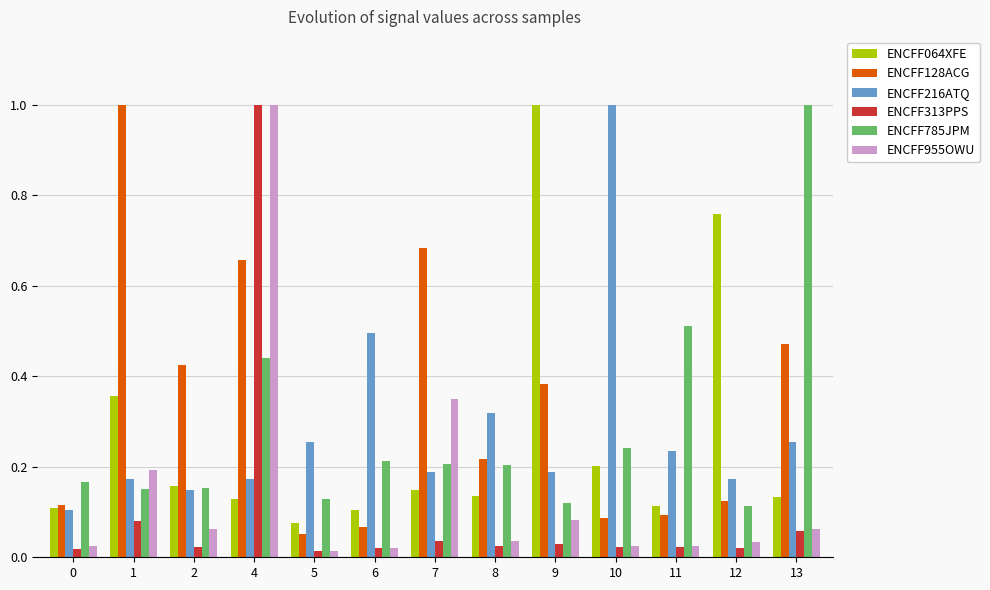

What is the spread (max minus min) of values at 9?

1.0